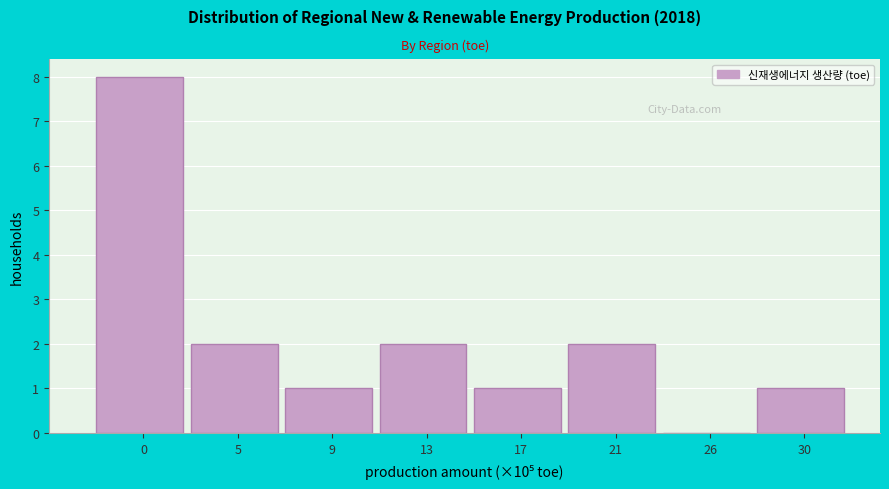

Reading left to right, list all the values displayed in this chart.

0=8	5=2	9=1	13=2	17=1	21=2	26=0	30=1